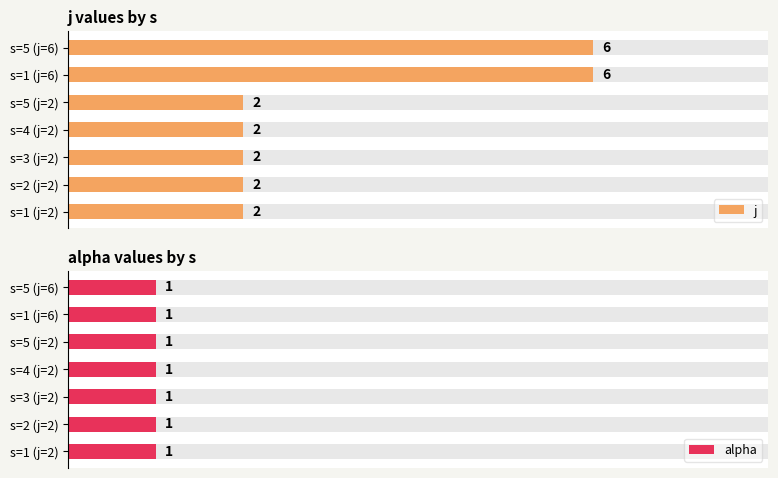

What are all the series names shown in the legend?

j, alpha